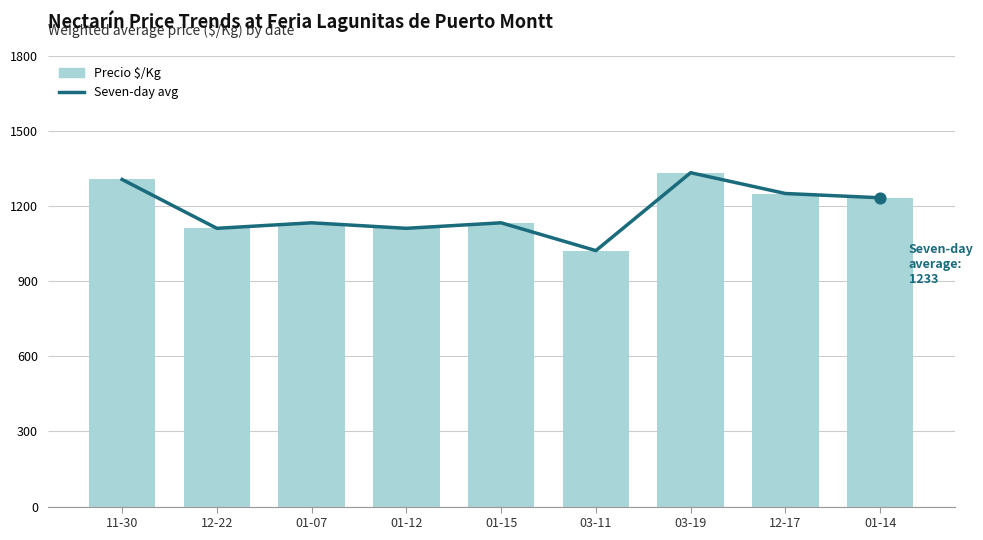

At which category is the sum across all series the highest?

03-19